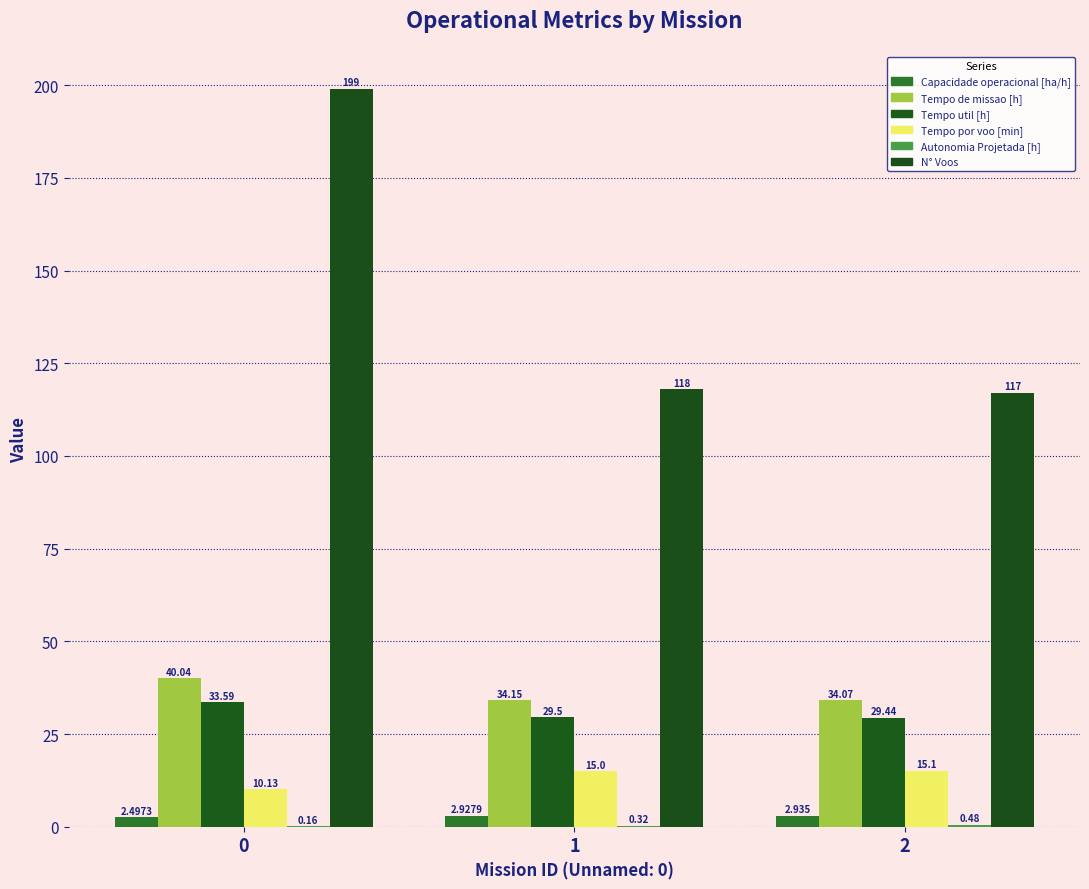

What is the maximum value shown in the chart?

199.0